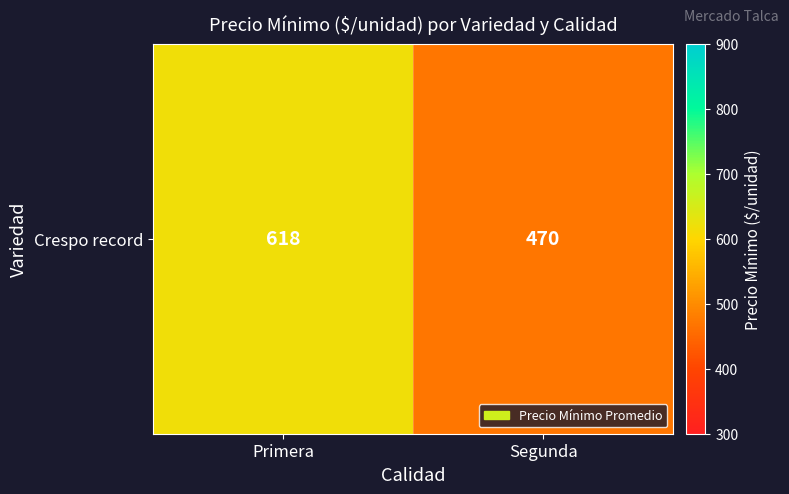

What is the approximate value at Primera?

618.3